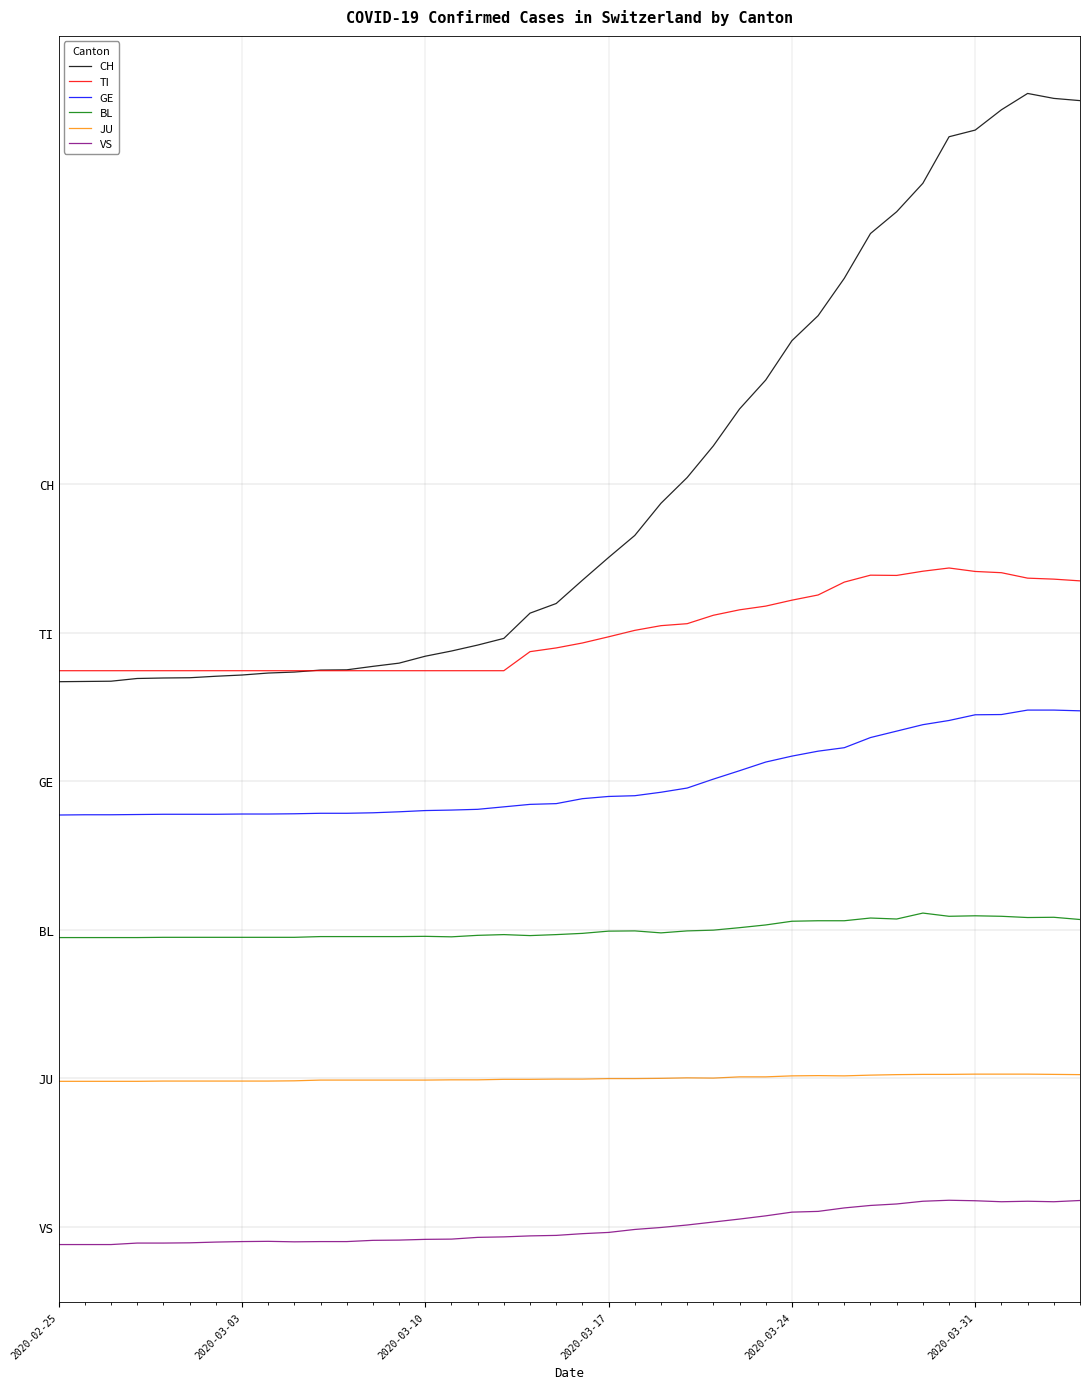

What are all the series names shown in the legend?

CH, TI, GE, BL, JU, VS